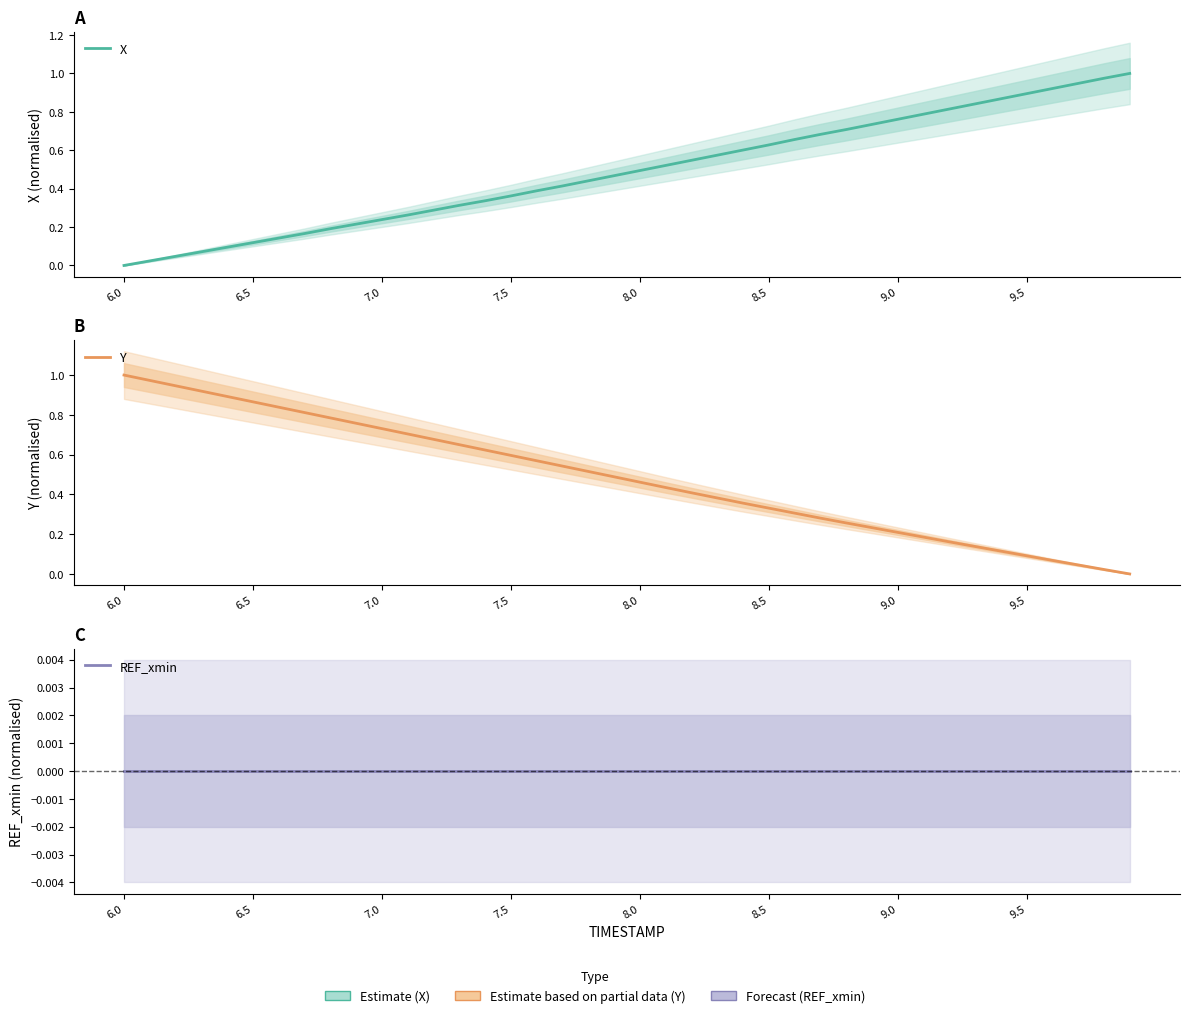

True or false: X and REF_xmin intersect in this chart.

False